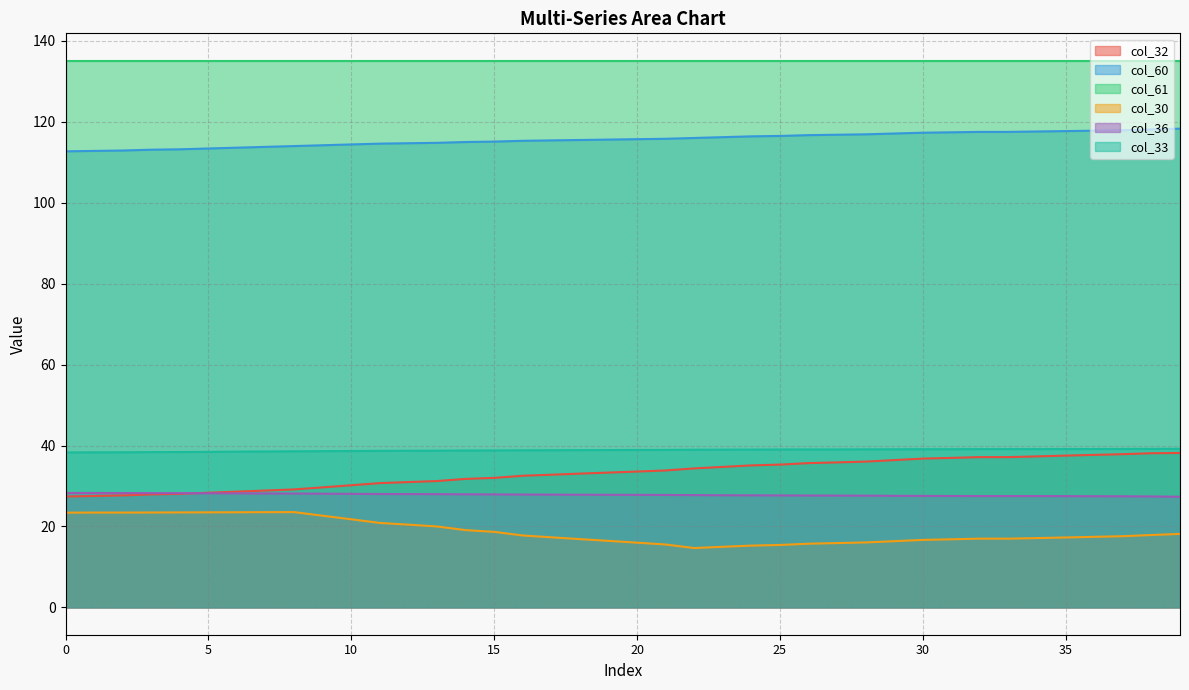

Which series has the largest range (max minus min)?

col_32